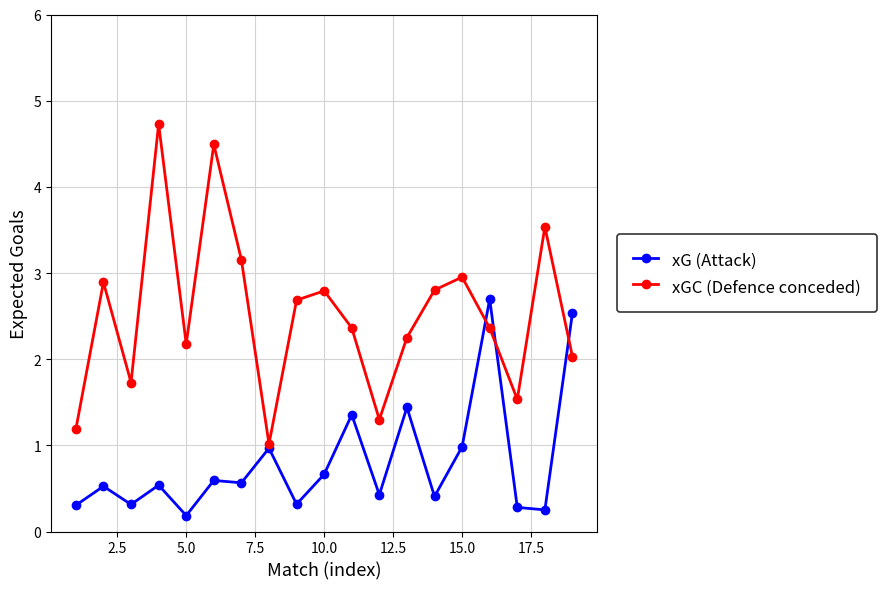

How many interior local valleys does the xGC (Defence conceded) series have?

5